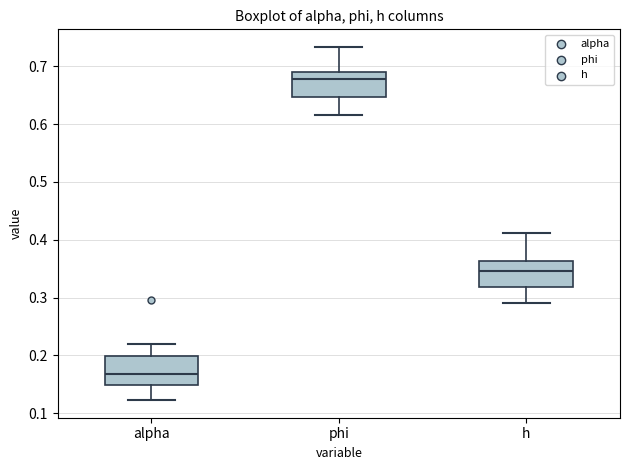

Reading left to right, transcribe this box plot: for each box, give where its median line is, the range the box spans, and where its two whiskers end, as read against the y-axis. The values are not printed on the chart, so give them approximately, as read against the axis.

alpha: median 0.17, box 0.15 to 0.20, whiskers 0.12 to 0.22
phi: median 0.68, box 0.65 to 0.69, whiskers 0.62 to 0.73
h: median 0.35, box 0.32 to 0.36, whiskers 0.29 to 0.41